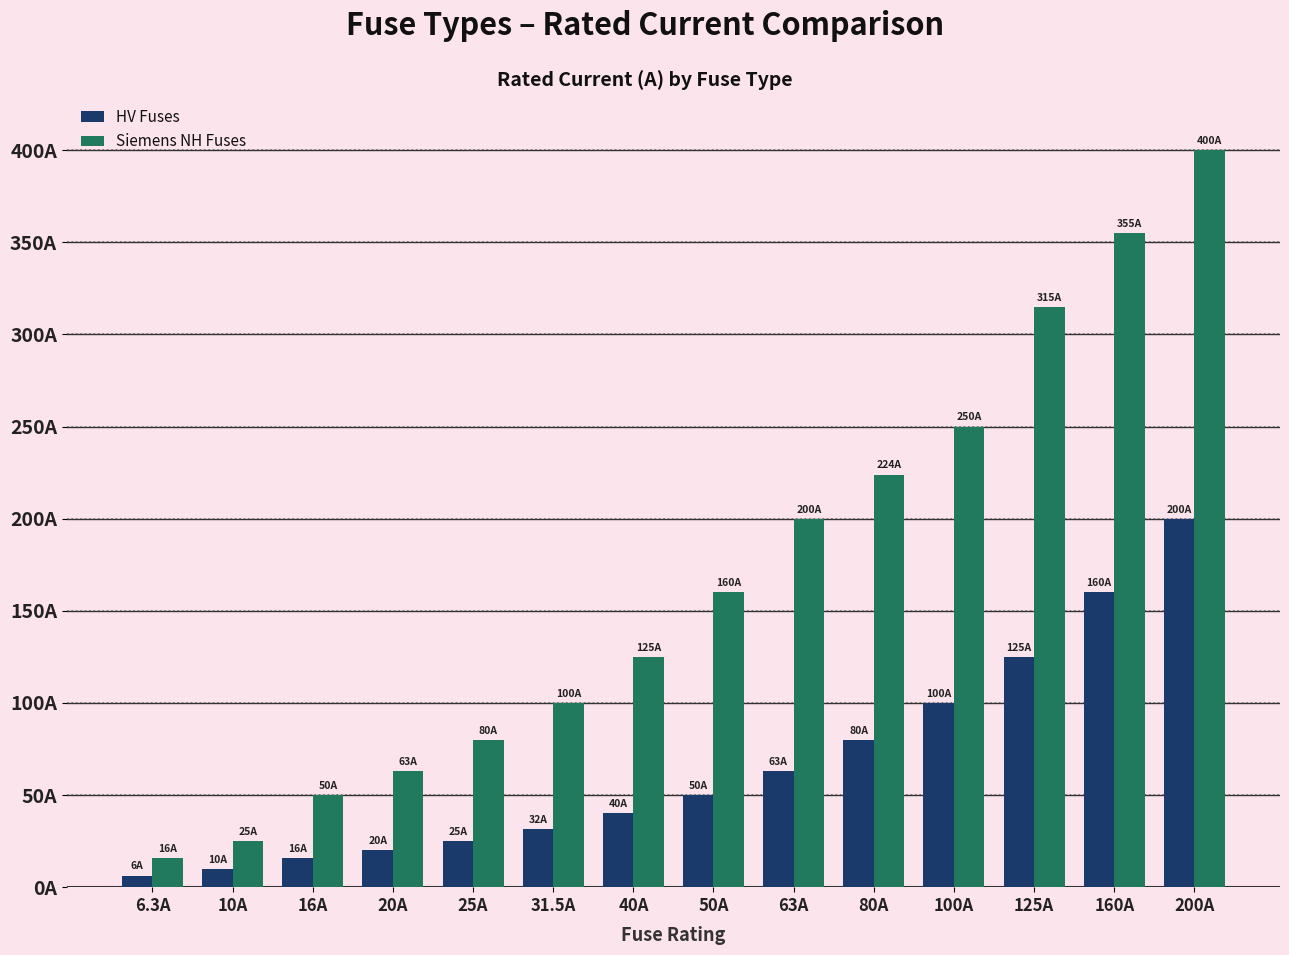

The value of HV Fuses at 16A is 16.0. True or false?

True